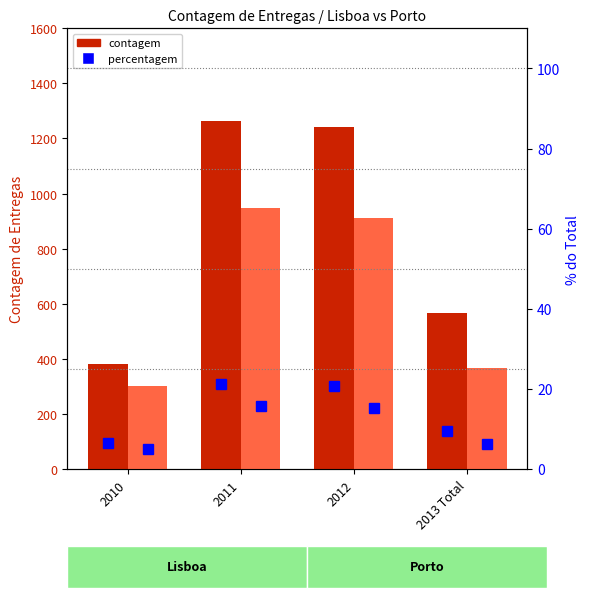

At which category does the chart reach its minimum across all series?

2010